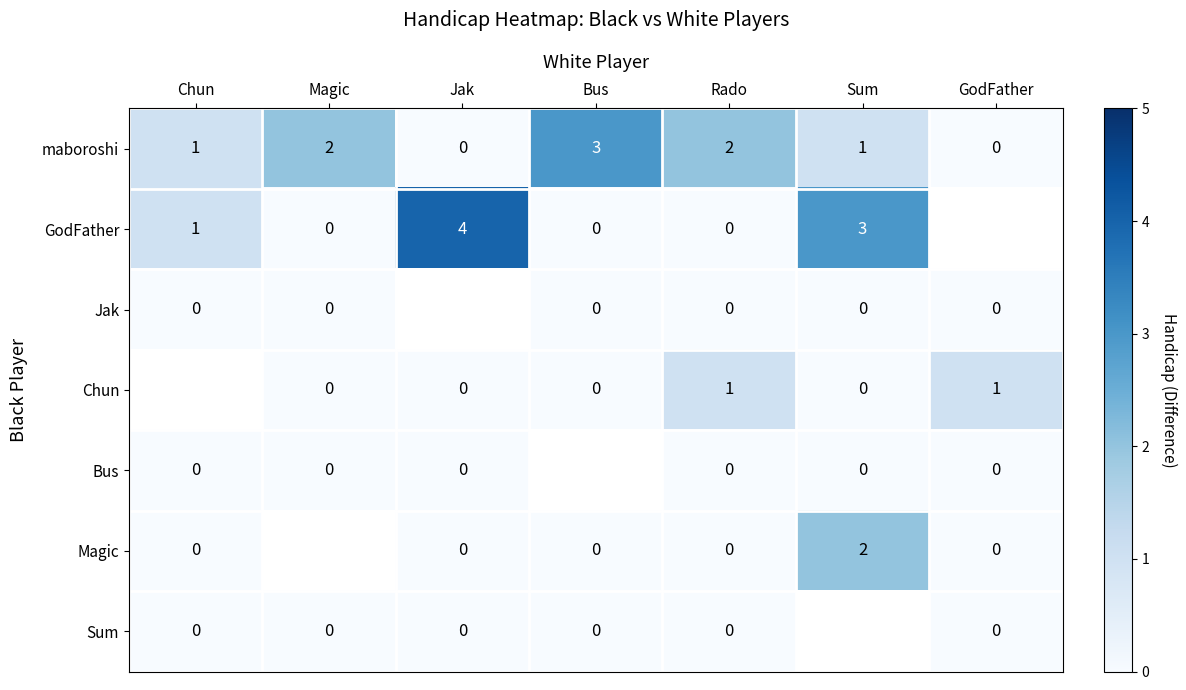

Which label corresponds to the smallest value in the chart?

Jak